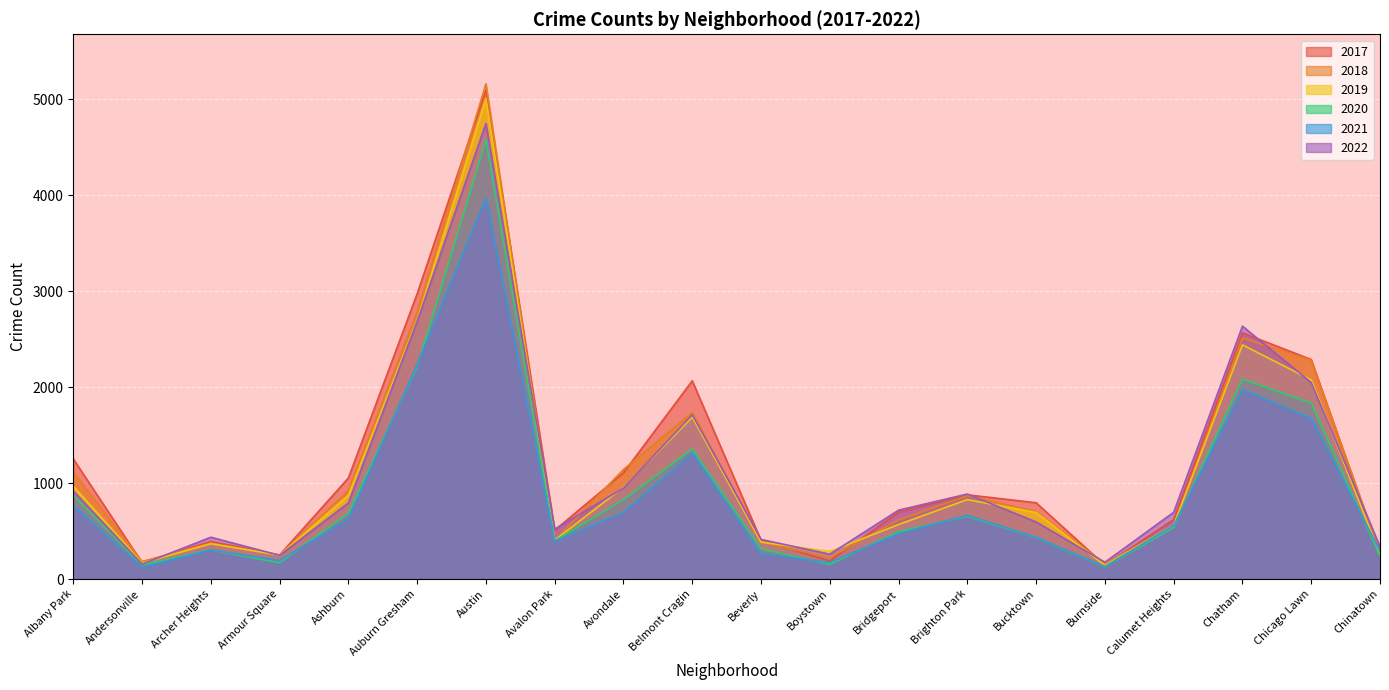

Where do 2021 and 2017 first cross each other?

Chicago Lawn and Chinatown